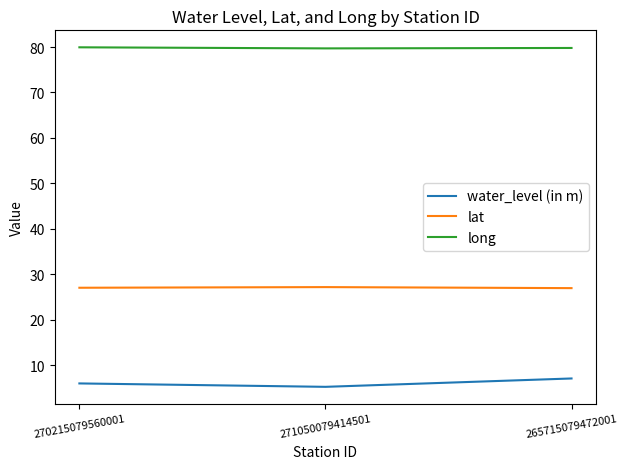

Rank the series at 270215079560001 from lowest to highest value.

water_level (in m), lat, long